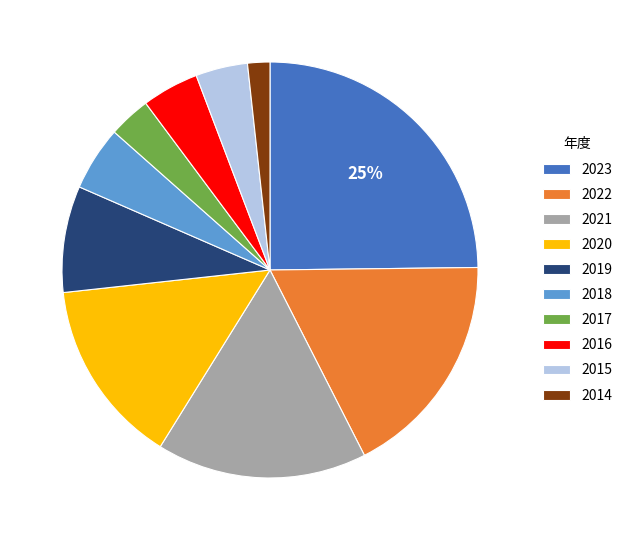

True or false: 2019 accounts for 15% of the total.

False